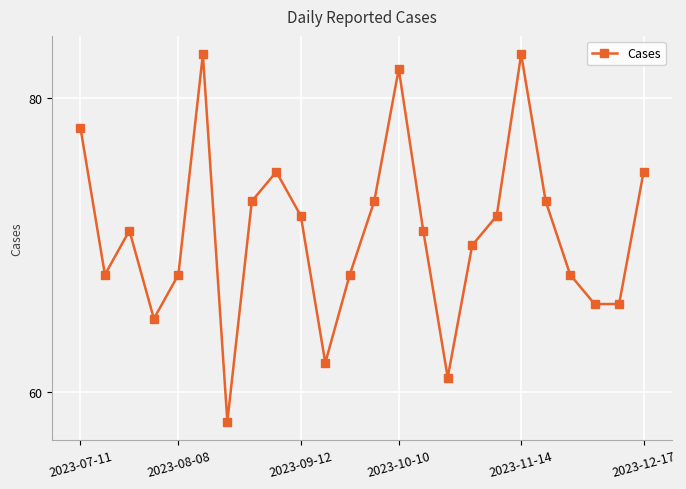

How many points are higher than both their immediate neighbors (excluding endpoints)?

5